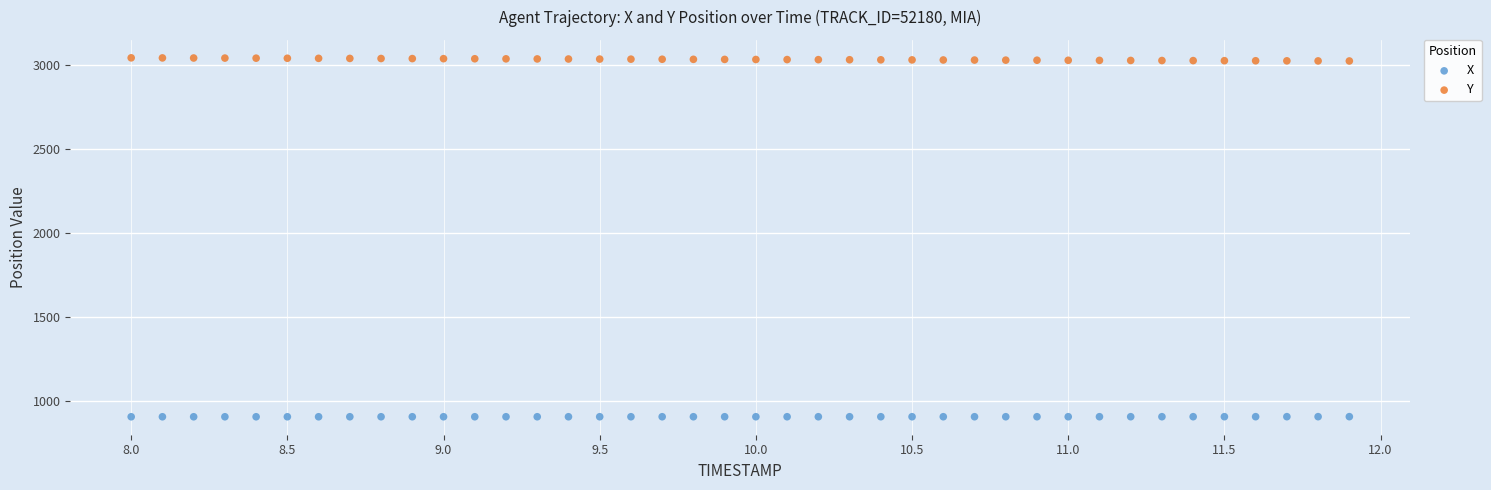

What are all the series names shown in the legend?

X, Y